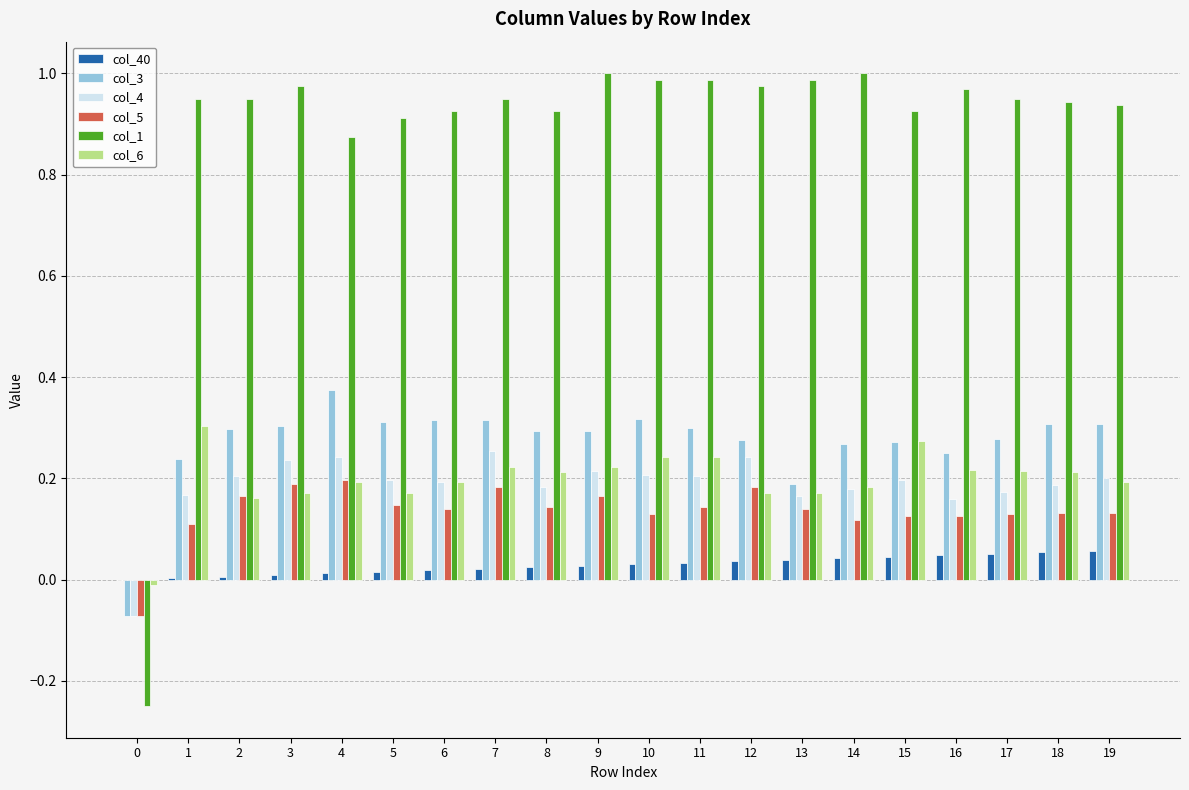

Which series has the largest total across all categories?

col_1